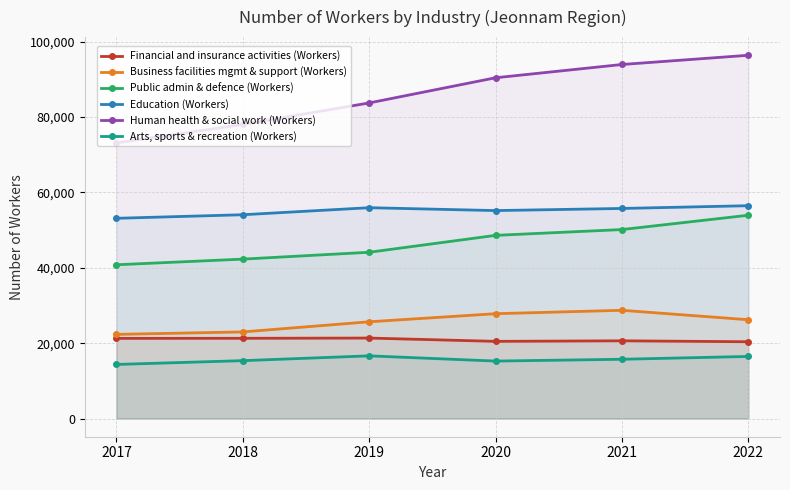

Reading left to right, what are all the values shown in this chart?

Financial and insurance activities (Workers): 21280	21304	21365	20490	20635	20386
Business facilities mgmt & support (Workers): 22346	22996	25686	27832	28732	26230
Public admin & defence (Workers): 40818	42317	44138	48623	50165	53967
Education (Workers): 53151	54097	55963	55200	55766	56496
Human health & social work (Workers): 73146	78061	83770	90452	93974	96420
Arts, sports & recreation (Workers): 14364	15368	16645	15256	15737	16486